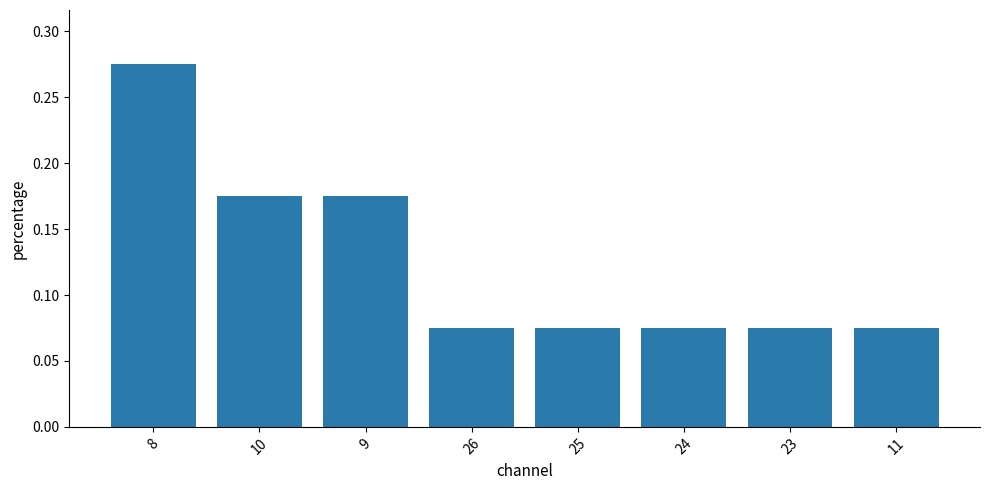

What position from the left is 10?

2